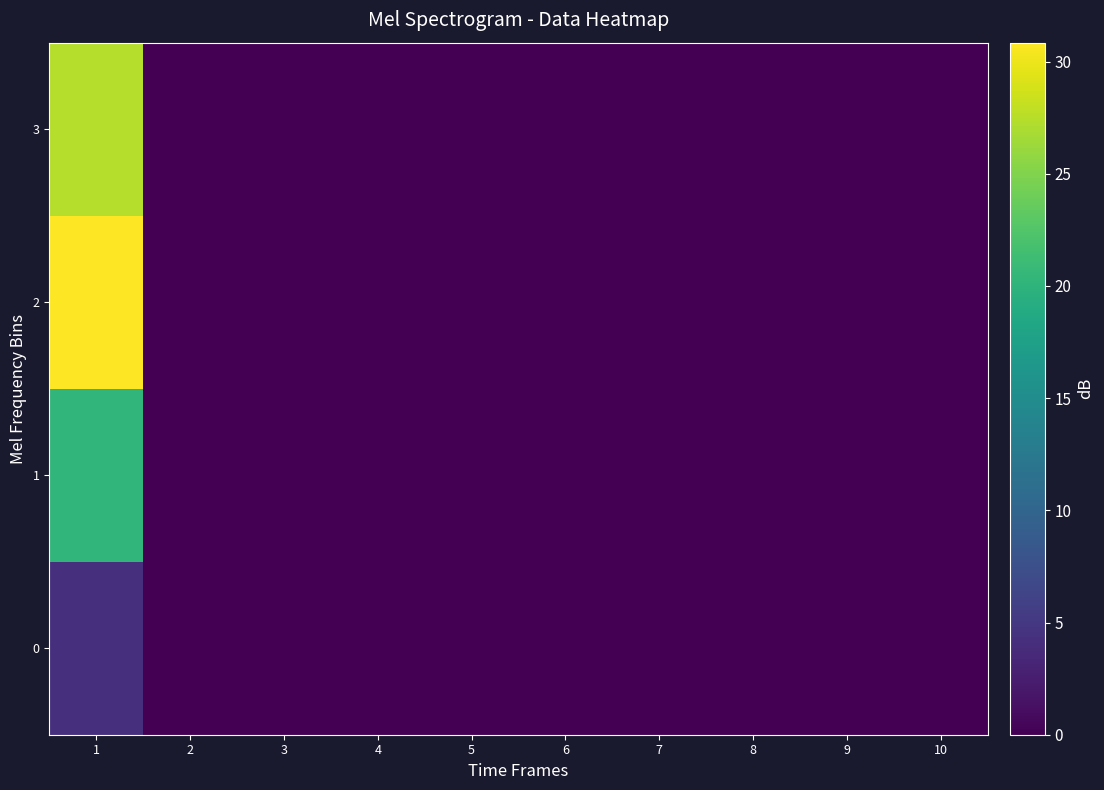

Rank the series at 1 from highest to lowest value.

2, 3, 1, 0